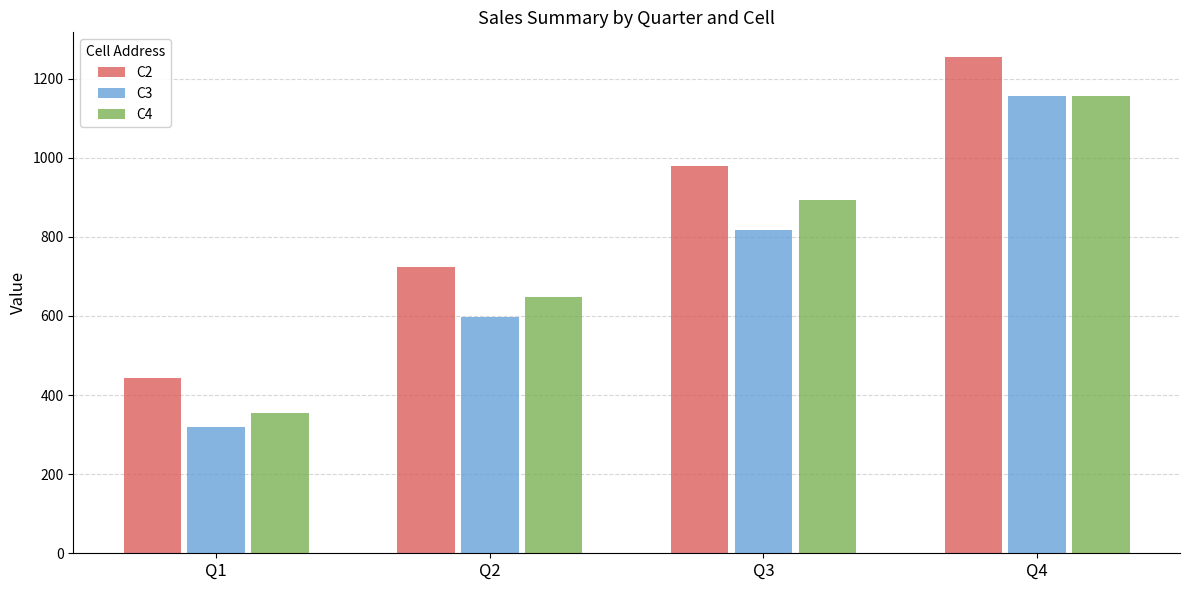

List the labels in order of C4 value, largest first.

Q4, Q3, Q2, Q1